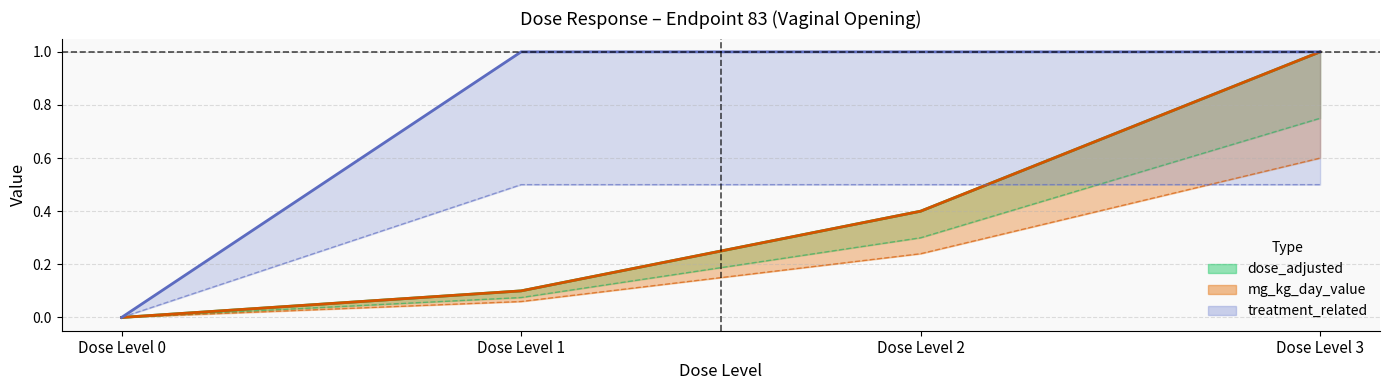

What are all the series names shown in the legend?

dose_adjusted, mg_kg_day_value, treatment_related